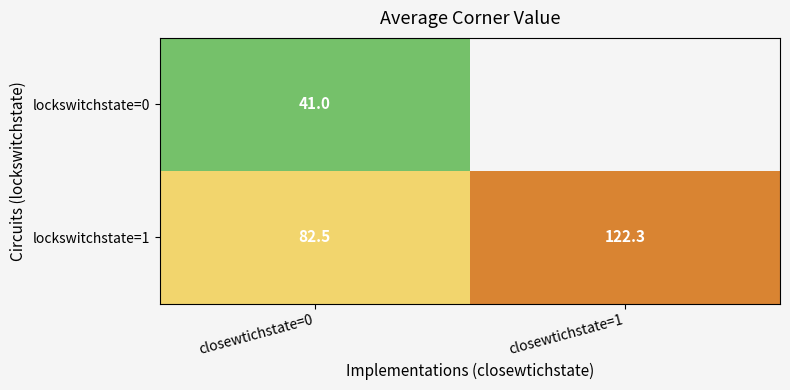

Rank the series by their average value, from lowest to highest.

lockswitchstate=0, lockswitchstate=1